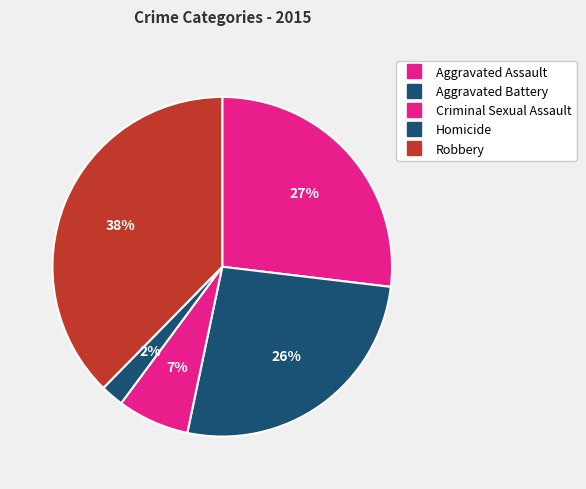

True or false: Robbery accounts for 43% of the total.

False